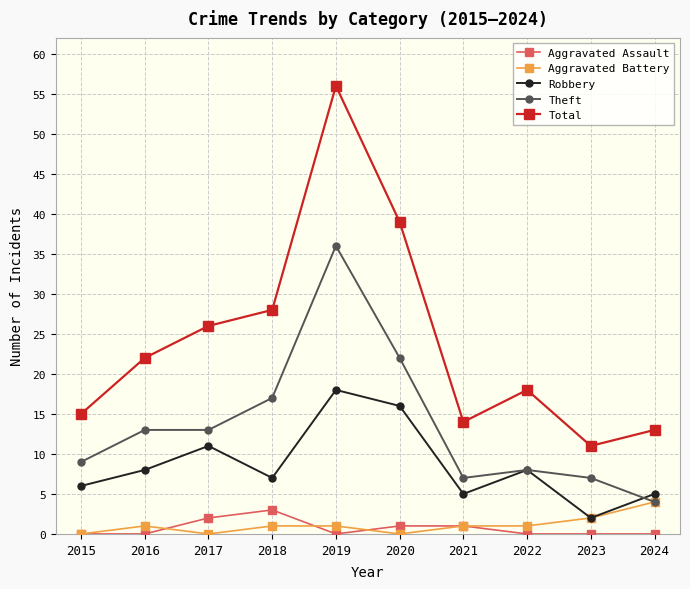

The value of Robbery at 2016 is 11. True or false?

False